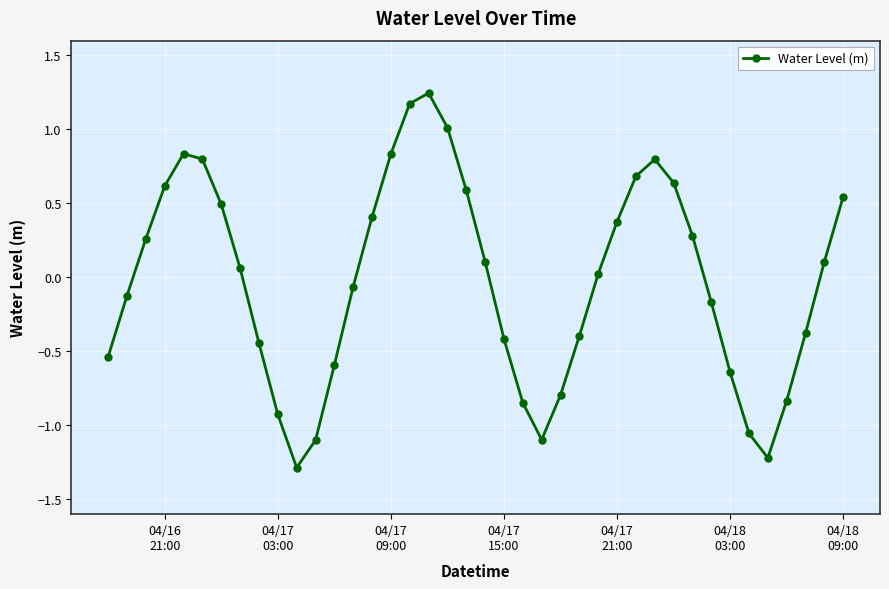

What is the difference between the maximum and second lowest values?

2.5